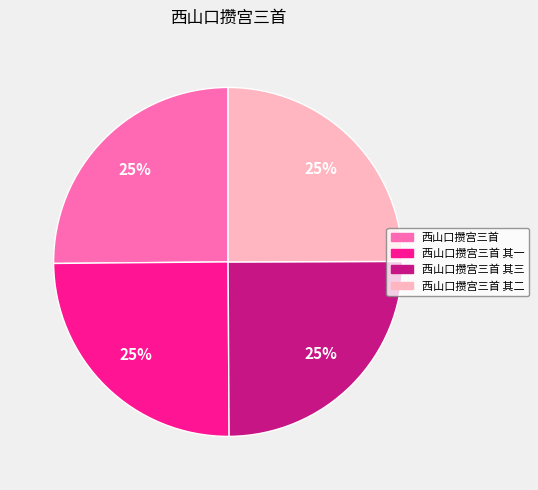

To the nearest percent, what portion does 西山口攒宫三首 其三 represent?

25%